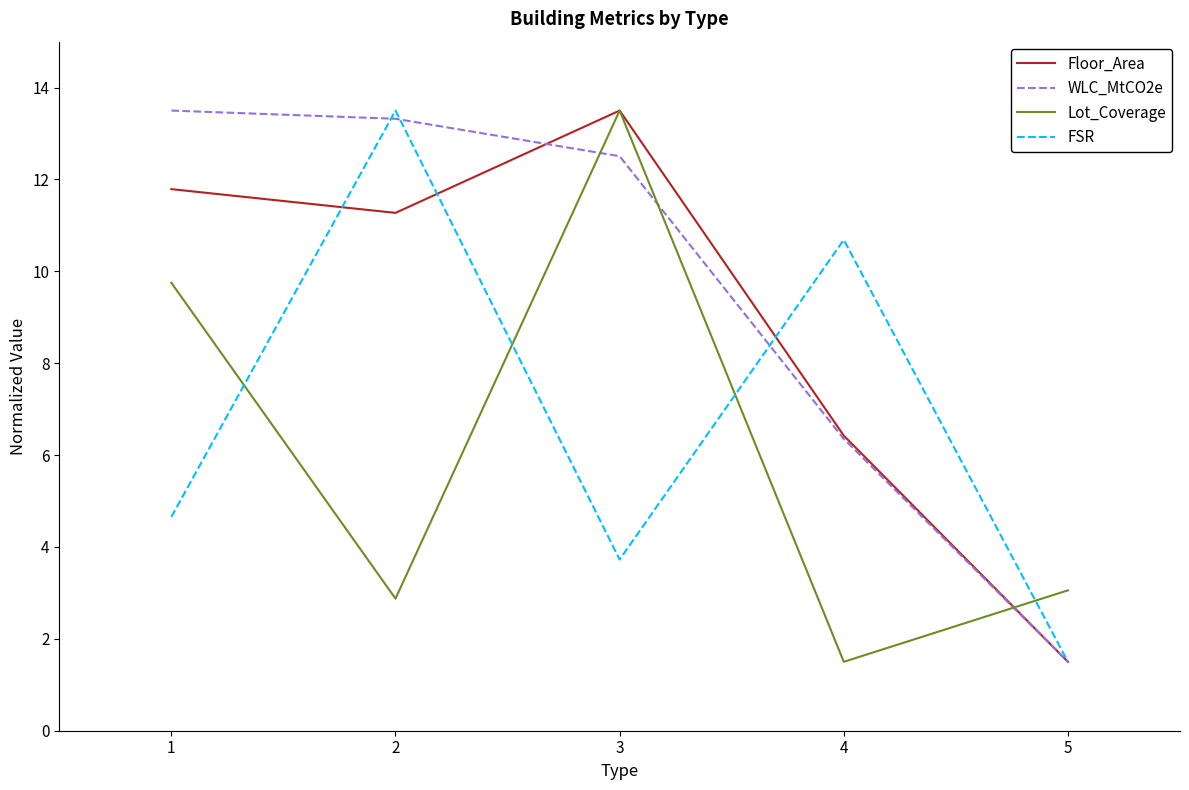

Is the value of FSR at 4 greater than the value of WLC_MtCO2e at 2?

No